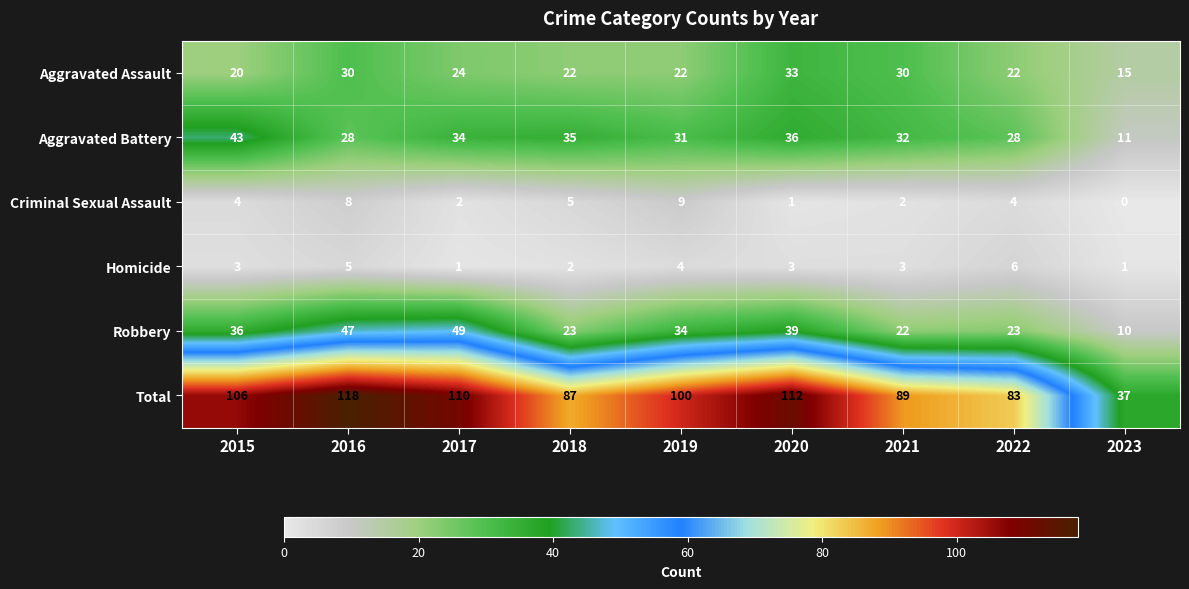

Where is Total nearest to the value 77?

2022